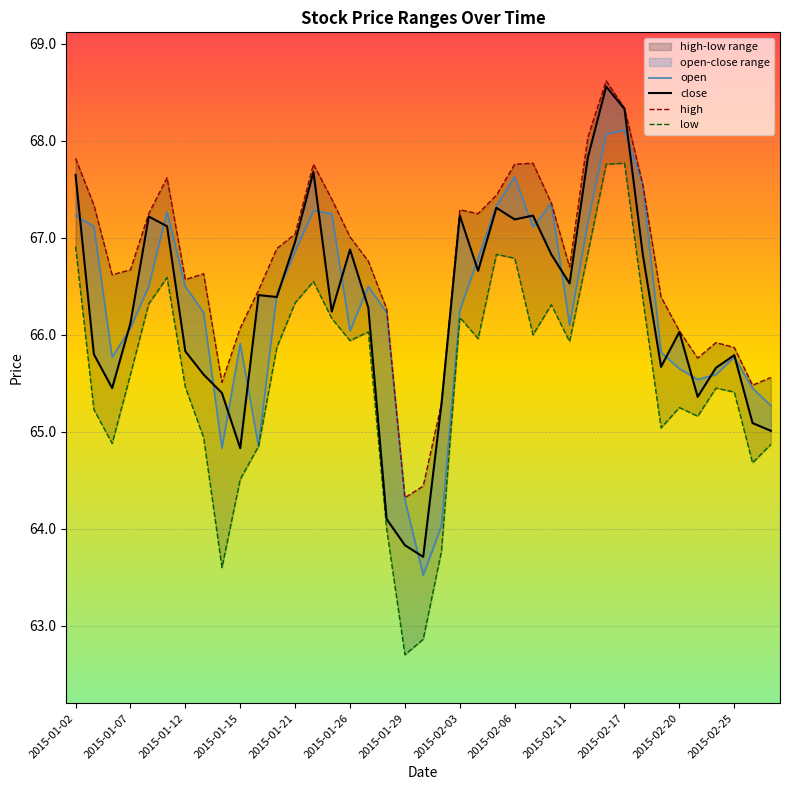

At 2015-01-12, list the series in order from largest to smallest.

high, open, close, low